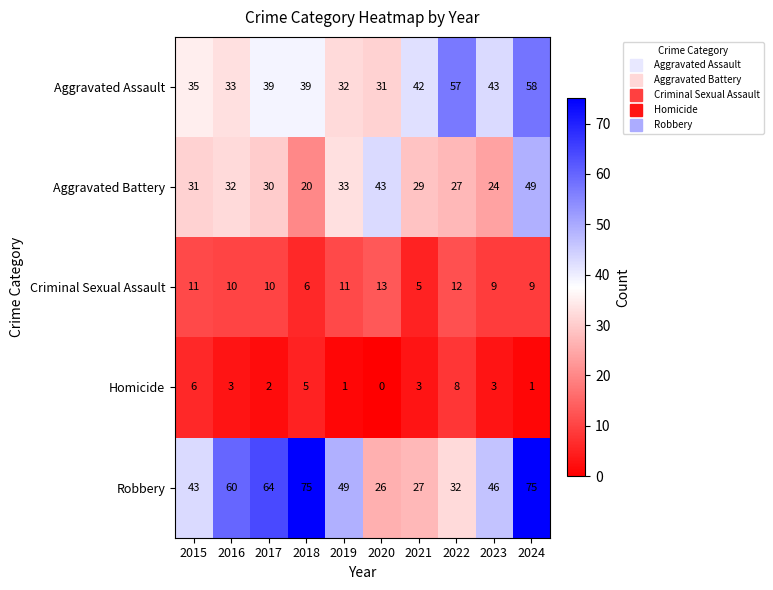

The value of Criminal Sexual Assault at 2021 is 5. True or false?

True